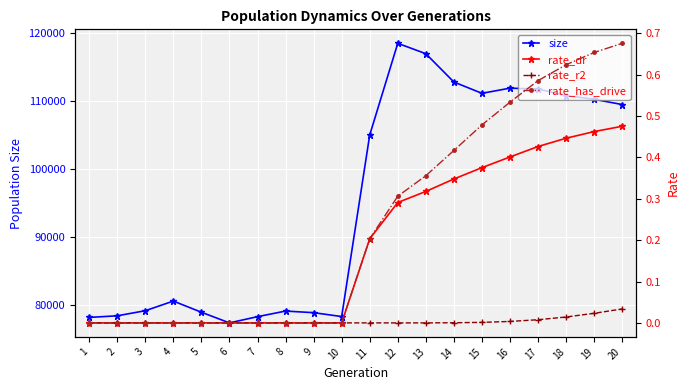

Reading right to left, extract all data points from this chart.

size: 20=109541.0	19=110314.0	18=110860.0	17=111819.0	16=111952.0	15=111192.0	14=112856.0	13=117018.0	12=118547.0	11=105062.0	10=78362.0	9=78933.0	8=79167.0	7=78345.0	6=77429.0	5=78996.0	4=80638.0	3=79221.0	2=78471.0	1=78236.0
rate_dr: 20=0.5	19=0.5	18=0.4	17=0.4	16=0.4	15=0.4	14=0.3	13=0.3	12=0.3	11=0.2	10=0.0	9=0.0	8=0.0	7=0.0	6=0.0	5=0.0	4=0.0	3=0.0	2=0.0	1=0.0
rate_r2: 20=0.0	19=0.0	18=0.0	17=0.0	16=0.0	15=0.0	14=0.0	13=0.0	12=0.0	11=0.0	10=0.0	9=0.0	8=0.0	7=0.0	6=0.0	5=0.0	4=0.0	3=0.0	2=0.0	1=0.0
rate_has_drive: 20=0.7	19=0.7	18=0.6	17=0.6	16=0.5	15=0.5	14=0.4	13=0.4	12=0.3	11=0.2	10=0.0	9=0.0	8=0.0	7=0.0	6=0.0	5=0.0	4=0.0	3=0.0	2=0.0	1=0.0